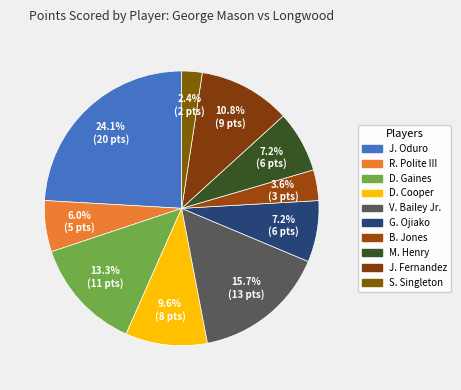

How many slices are in this pie chart?

10